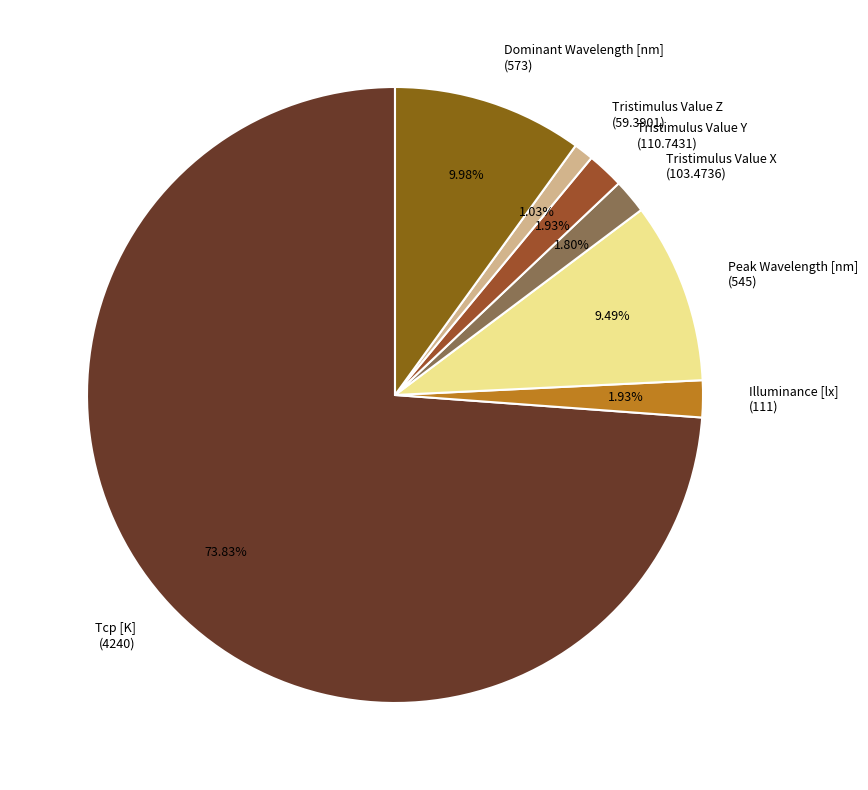

Which slice is the largest?

Tcp [K]